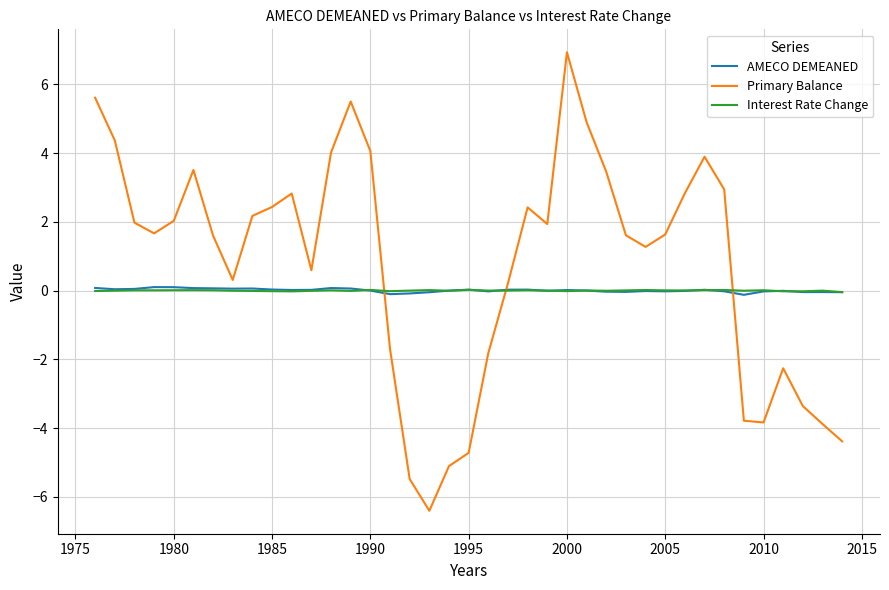

True or false: Interest Rate Change and Primary Balance cross at least once.

True